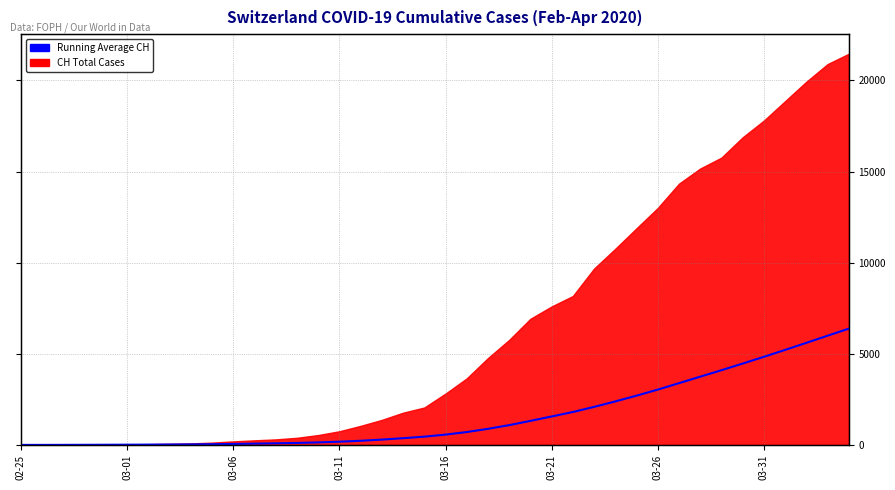

Is it true that the value at 21 is 425.2?

False